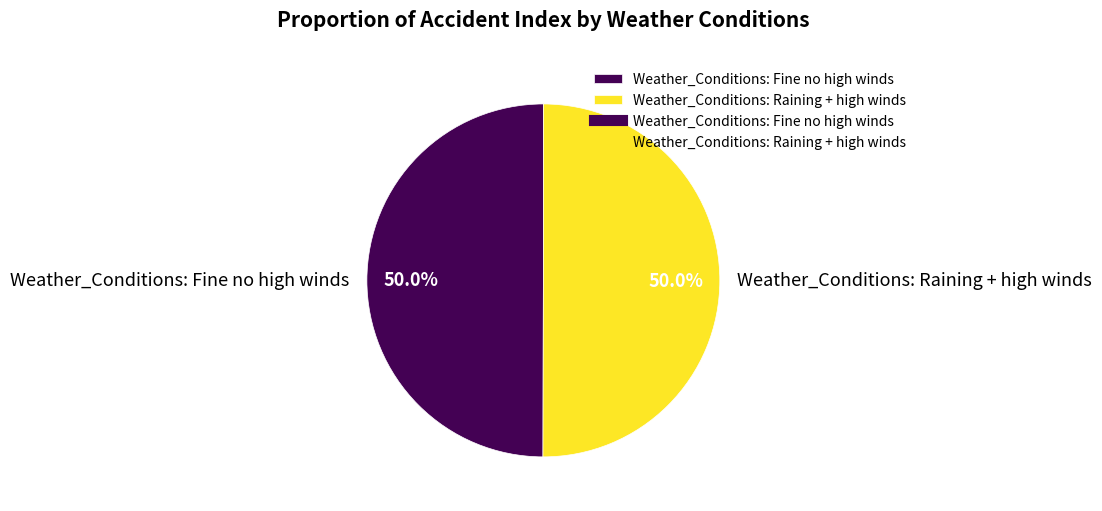

What is the total percentage of Weather_Conditions: Raining + high winds and Weather_Conditions: Fine no high winds?

100.0%